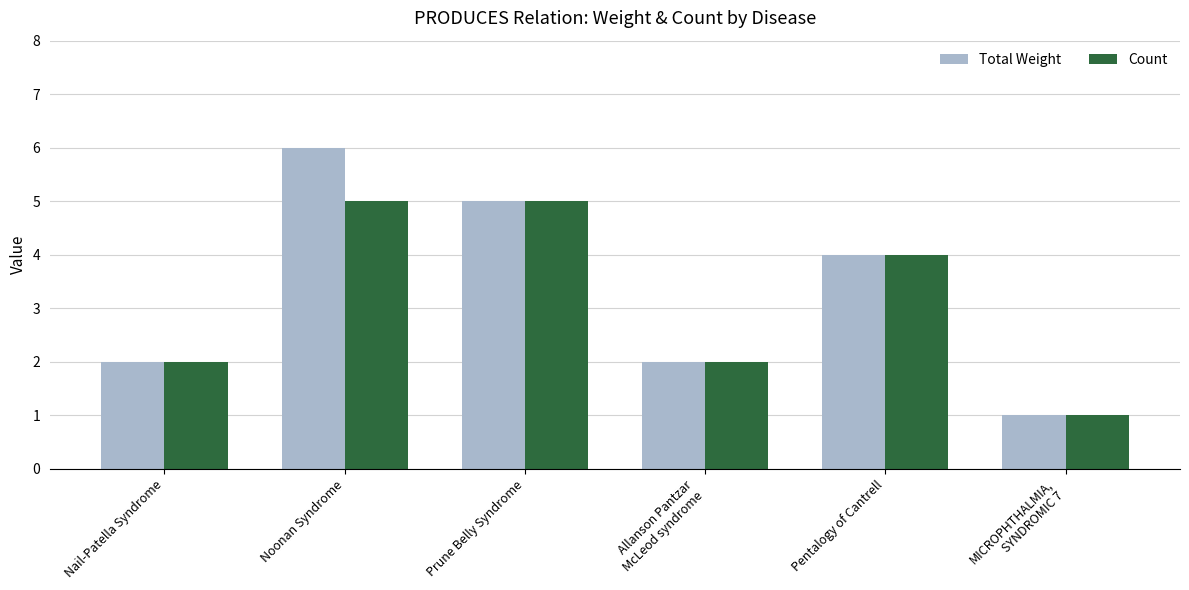

True or false: Count has a value of 7 at Prune Belly Syndrome.

False